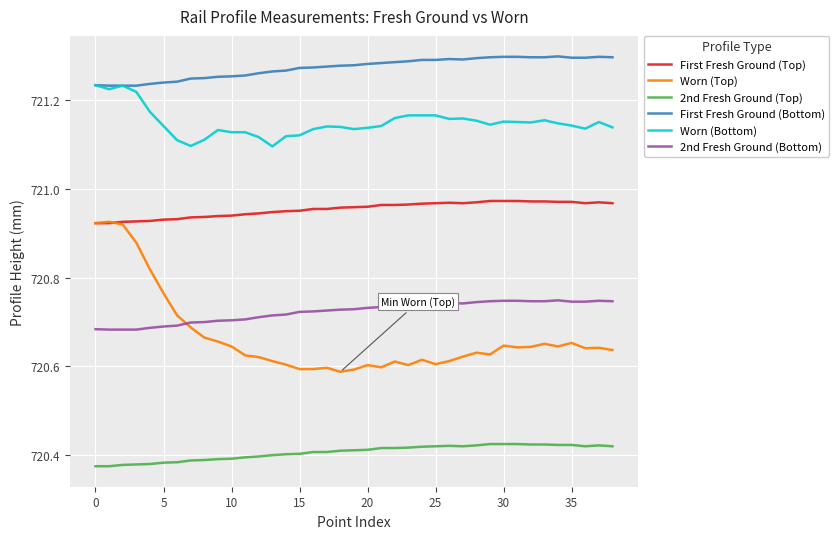

How many series are shown in this chart?

6